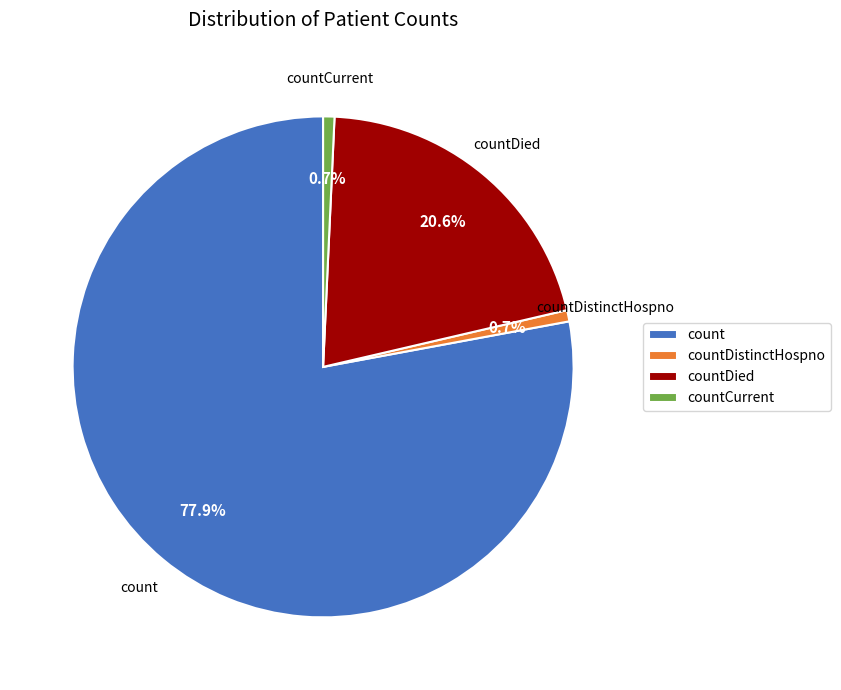

Which slice represents more than half of the pie?

count